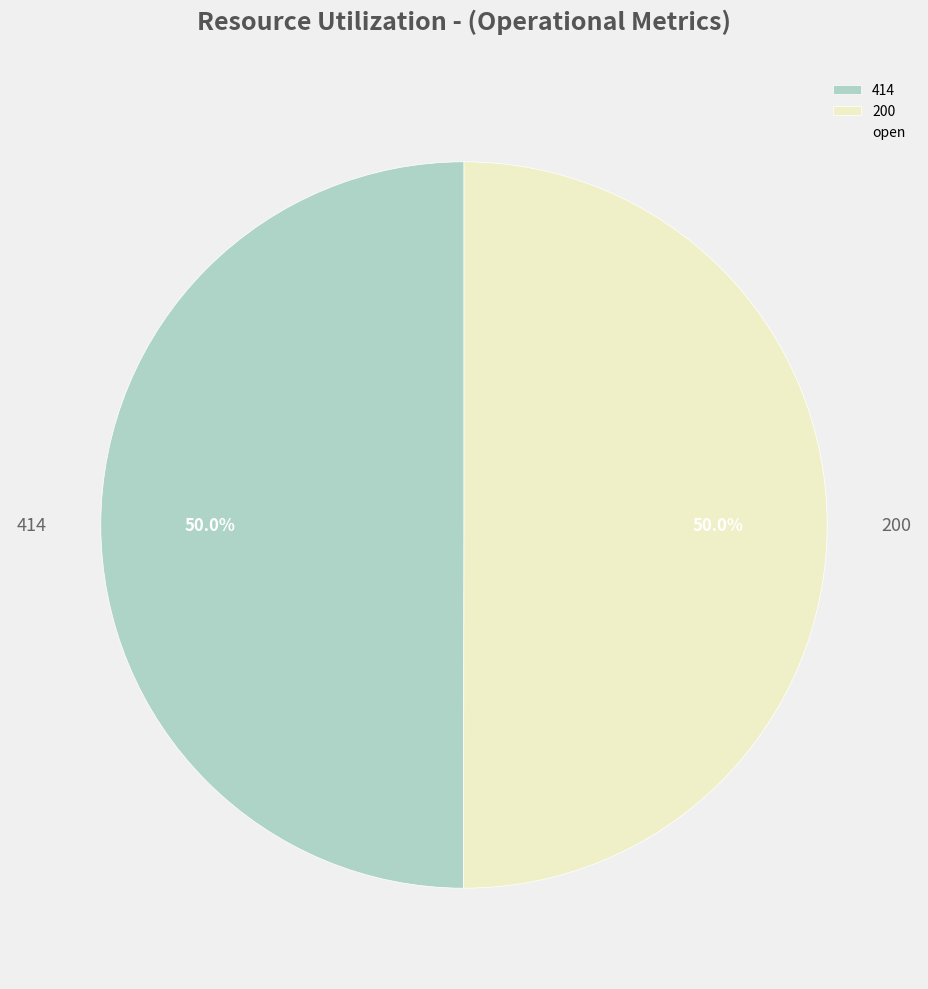

Combined, what portion of the pie is 200 and 414?

100.0%